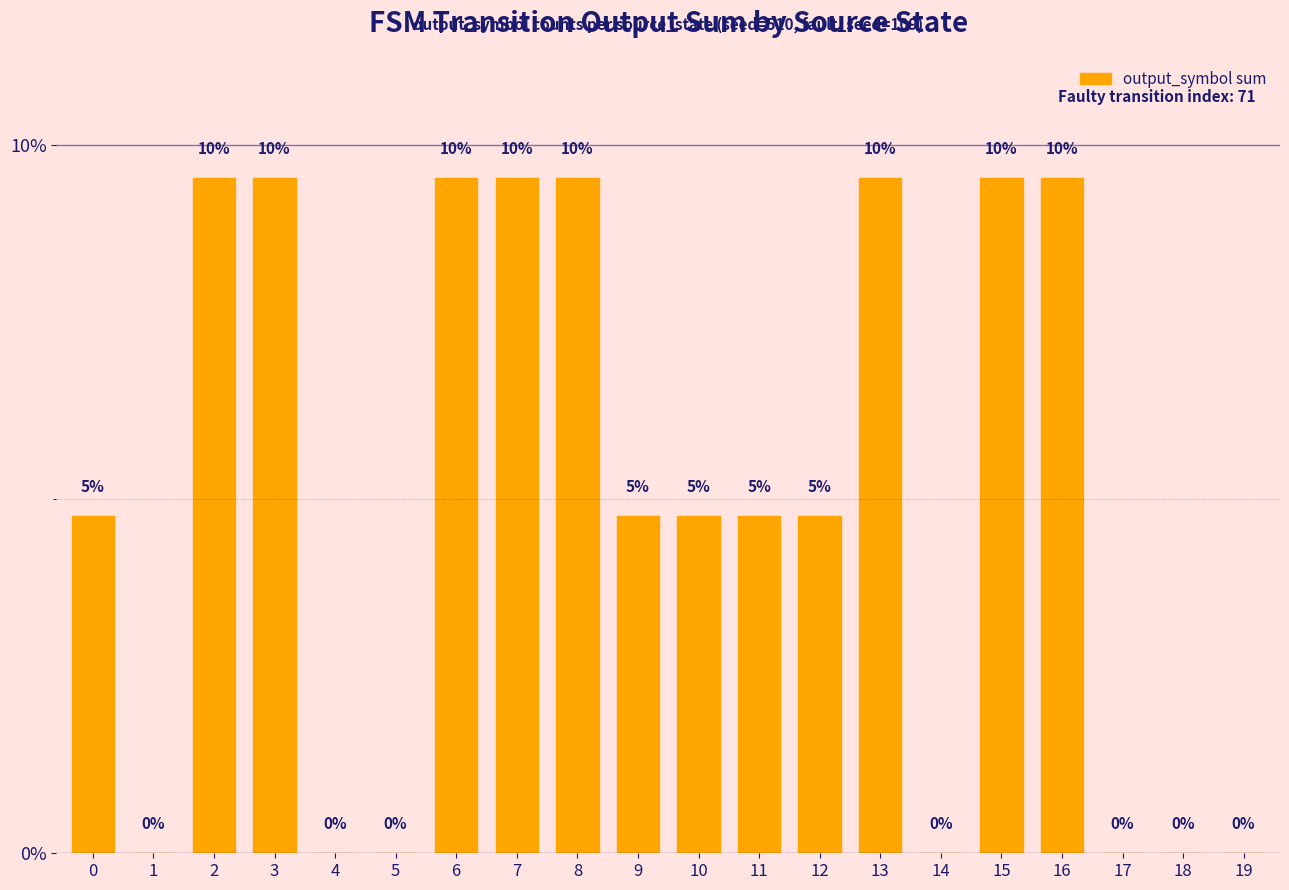

Are the bars horizontal?

No